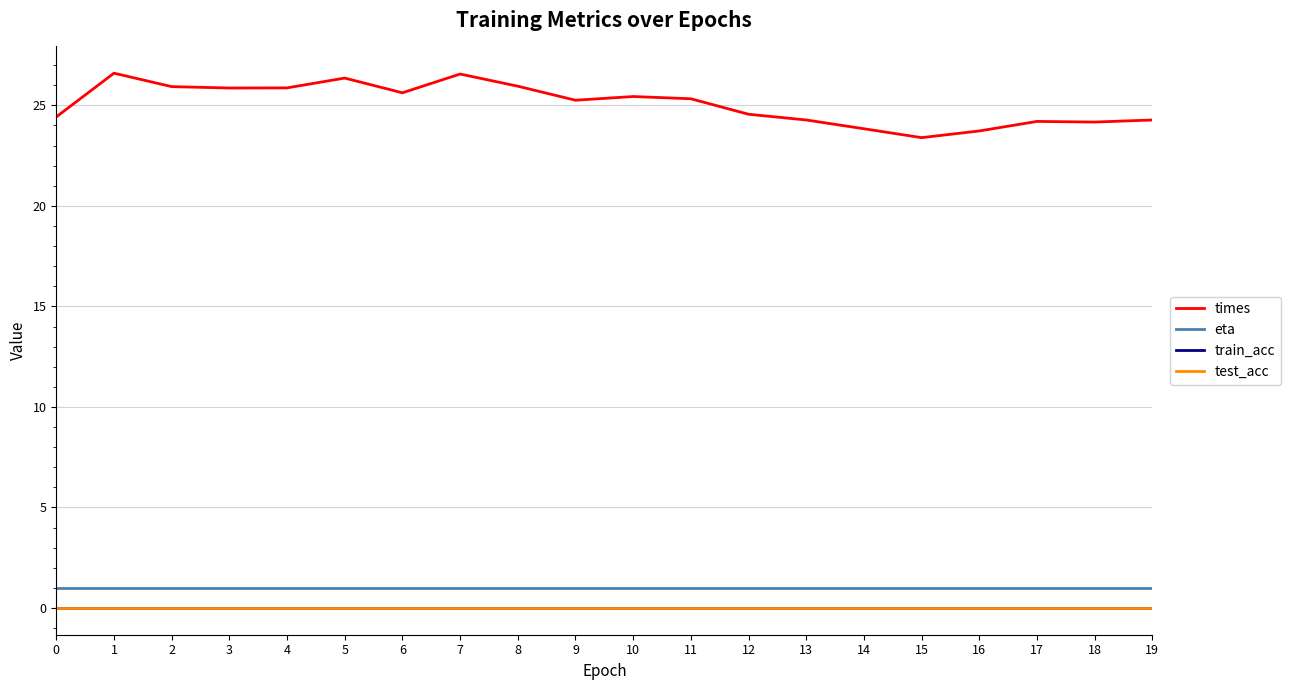

Which has a higher value, 6 or 2?

2